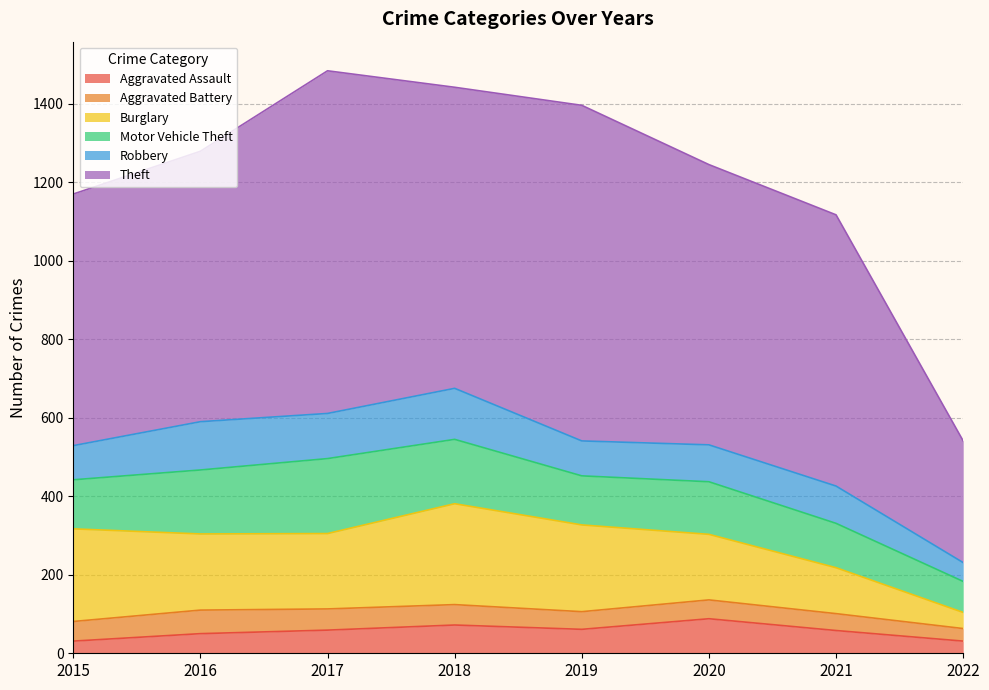

Reading left to right, what are all the values shown in this chart?

Aggravated Assault: 31	50	59	72	61	88	58	31
Aggravated Battery: 50	60	54	52	45	48	43	32
Burglary: 236	194	192	257	221	167	117	41
Motor Vehicle Theft: 125	163	191	164	125	134	113	79
Robbery: 87	123	115	130	89	94	95	48
Theft: 641	689	873	767	855	714	691	310